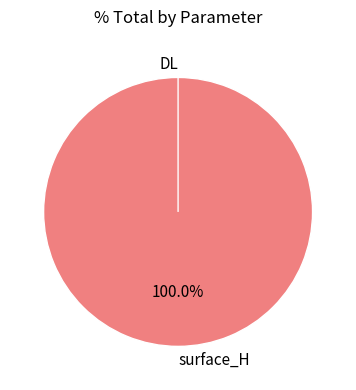

To the nearest percent, what is the difference between the surface_H and DL slice percentages?

100%